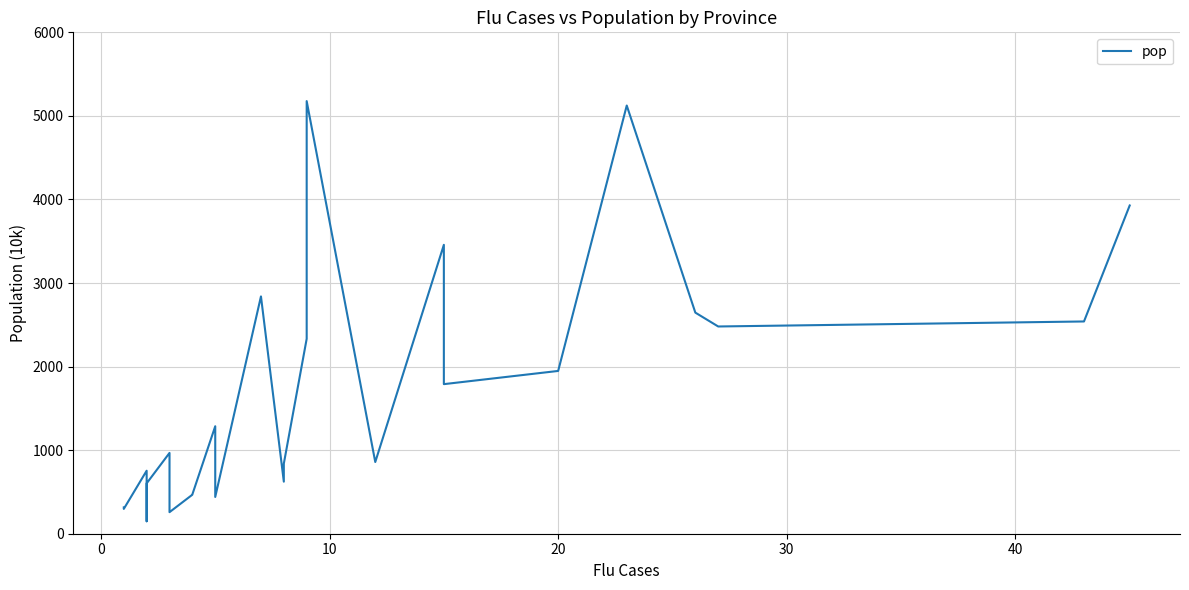

How many lines are shown in the chart?

1